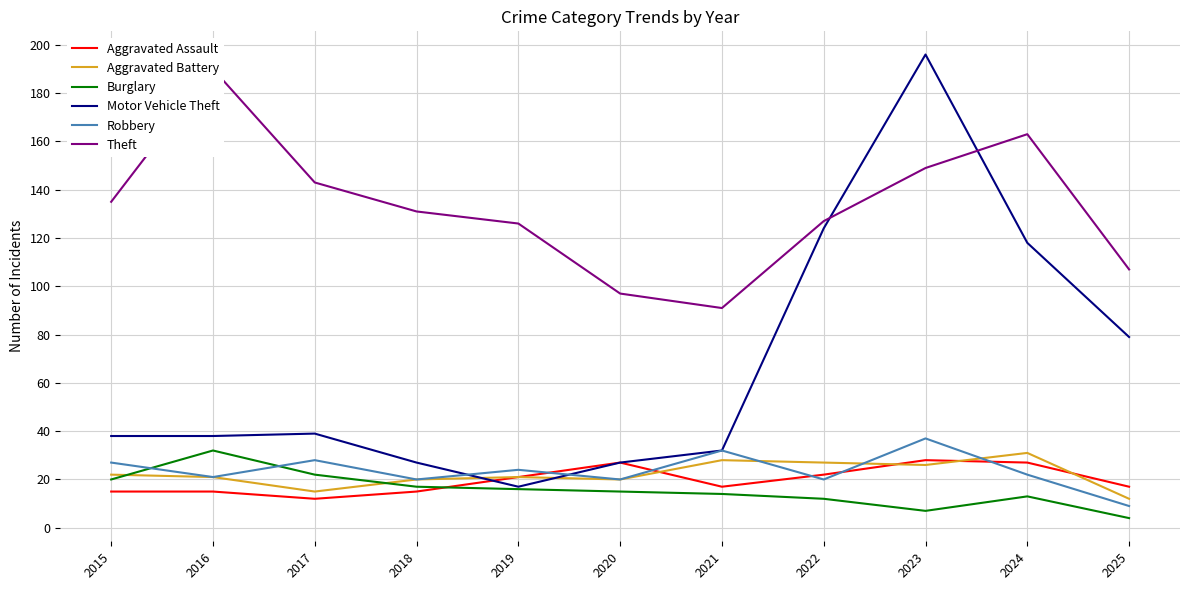

How many data points does each series have?

11